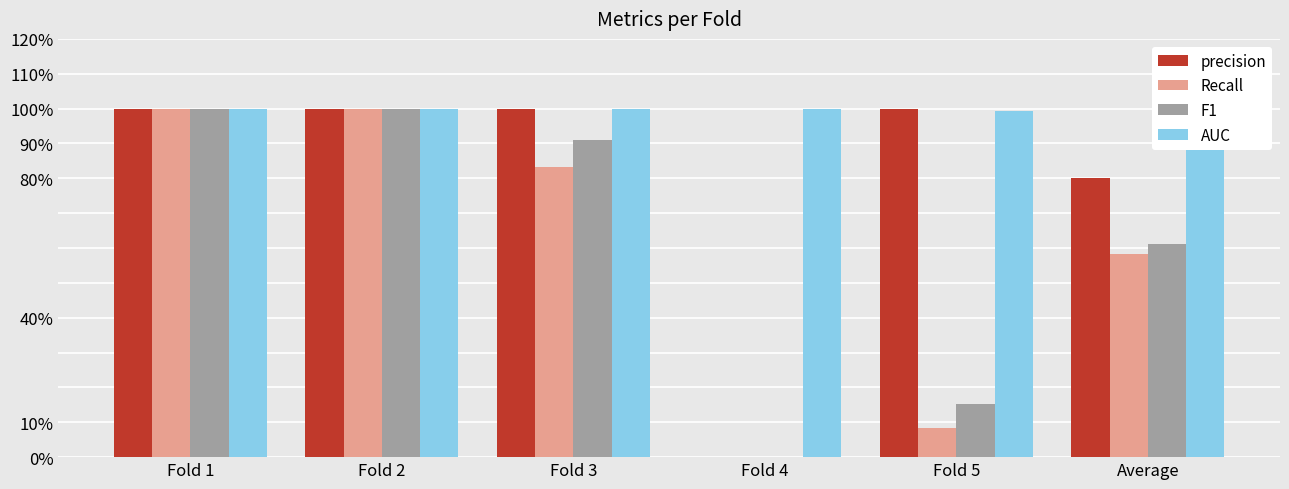

Rank the categories by precision value from highest to lowest.

Fold 1, Fold 2, Fold 3, Fold 5, Average, Fold 4